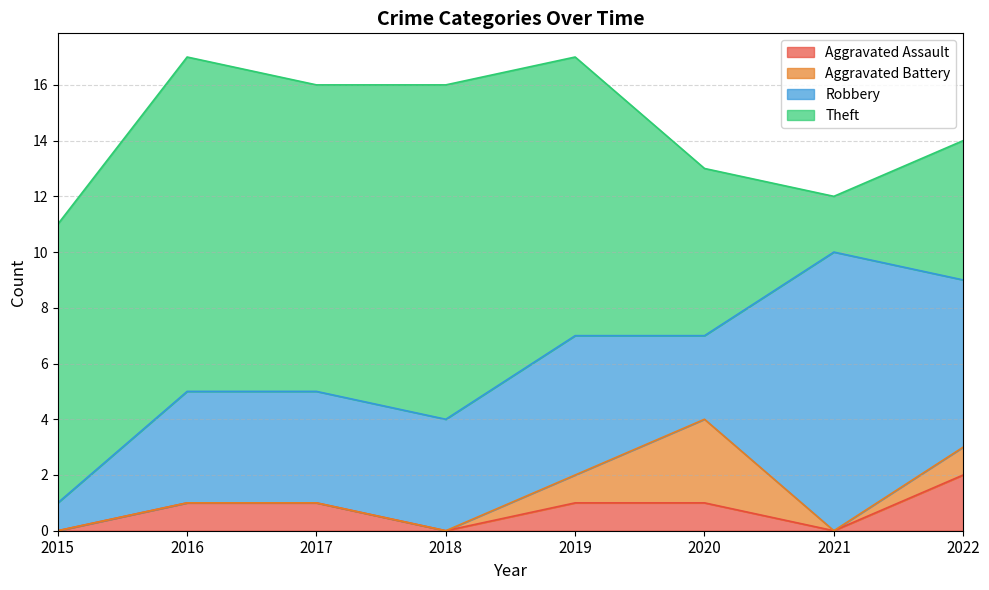

Reading left to right, list all the values displayed in this chart.

Aggravated Assault: 0	1	1	0	1	1	0	2
Aggravated Battery: 0	0	0	0	1	3	0	1
Robbery: 1	4	4	4	5	3	10	6
Theft: 10	12	11	12	10	6	2	5